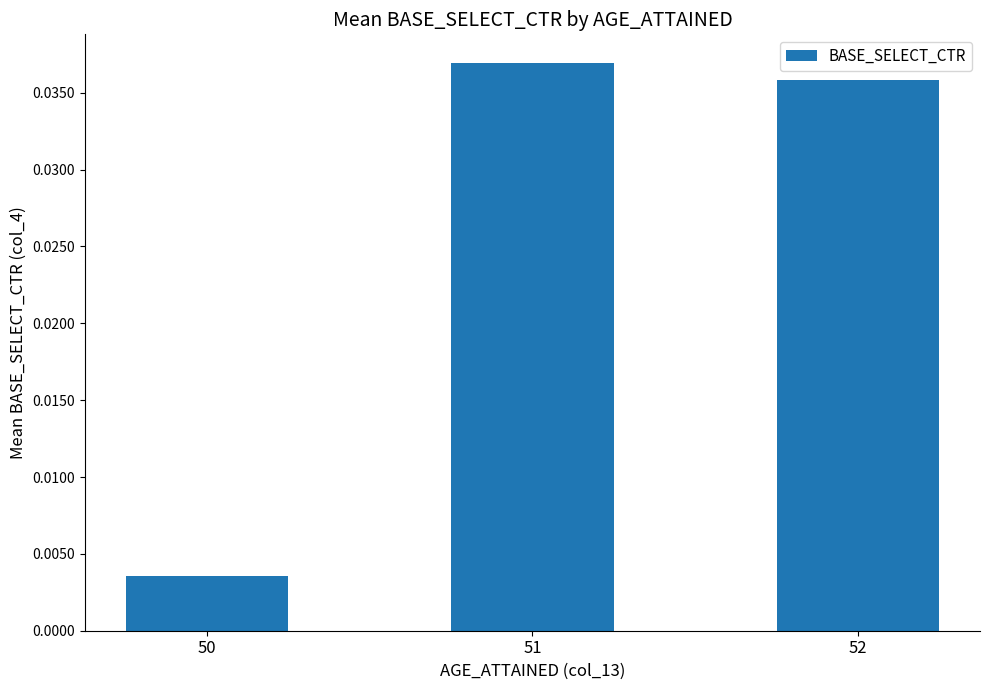

Are the bars grouped side by side (vs. stacked)?

No